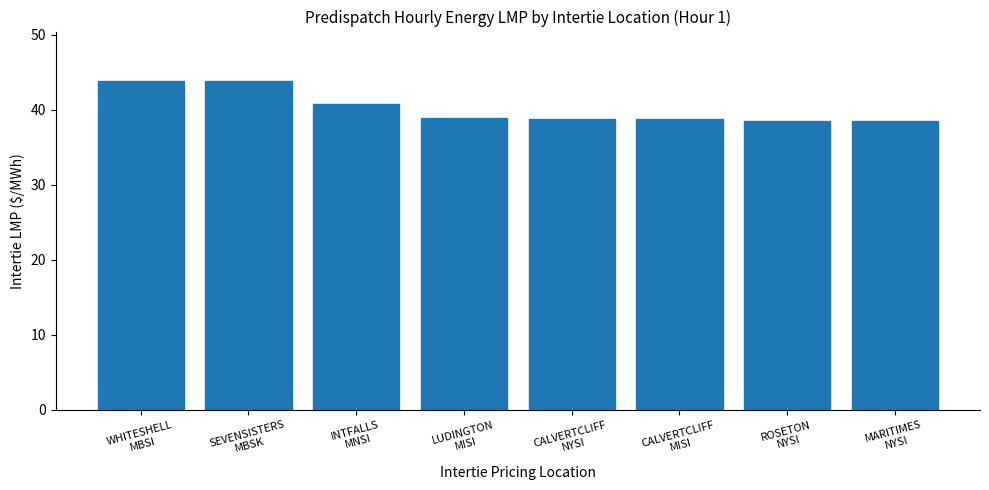

How many data points does each series have?

8